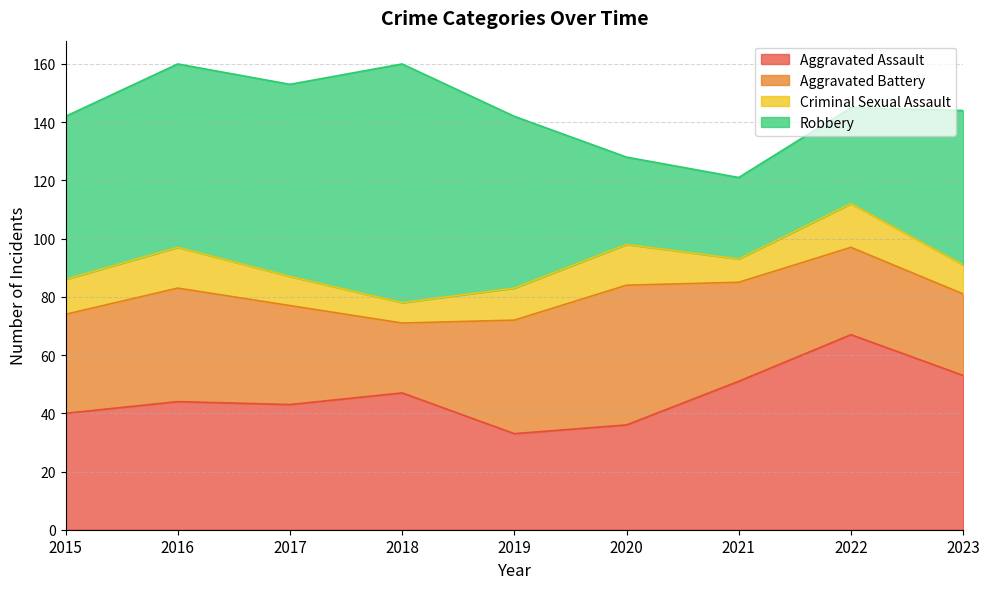

Rank the series by their maximum value, from lowest to highest.

Criminal Sexual Assault, Aggravated Battery, Aggravated Assault, Robbery